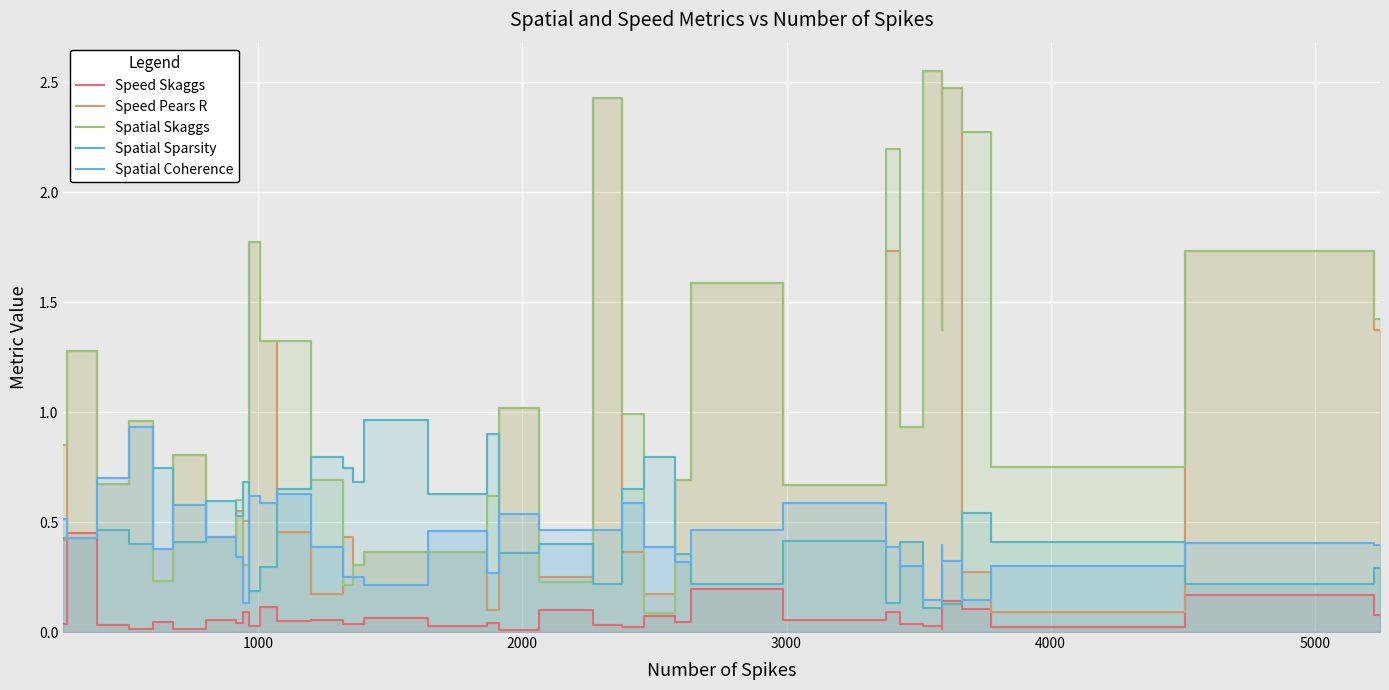

What is the value of the Spatial Coherence point at the 2nd from the left?

0.4